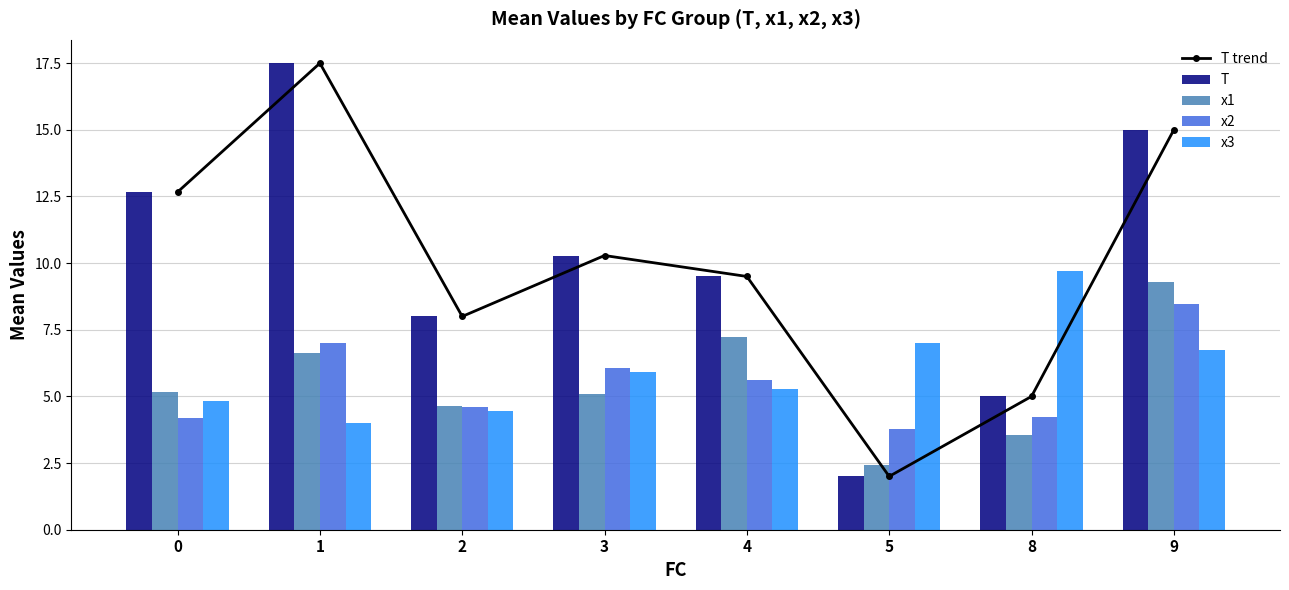

At which label is x1 closest to 5?

3